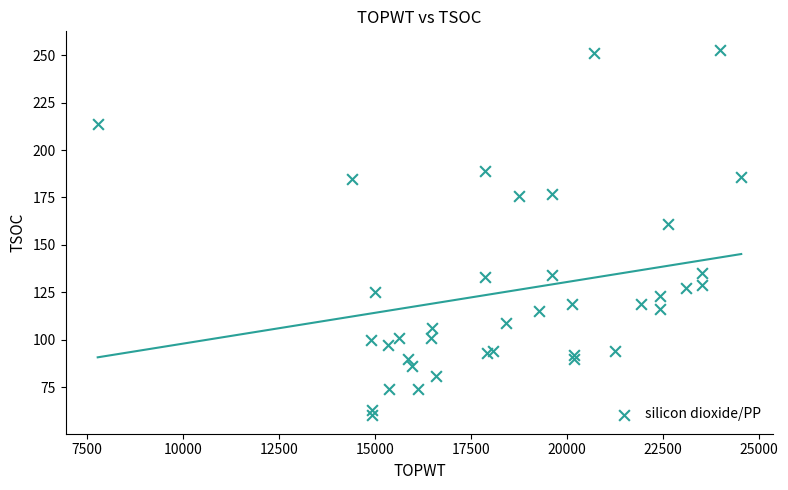

What Y value in the scatter plot is closest to 156?

161